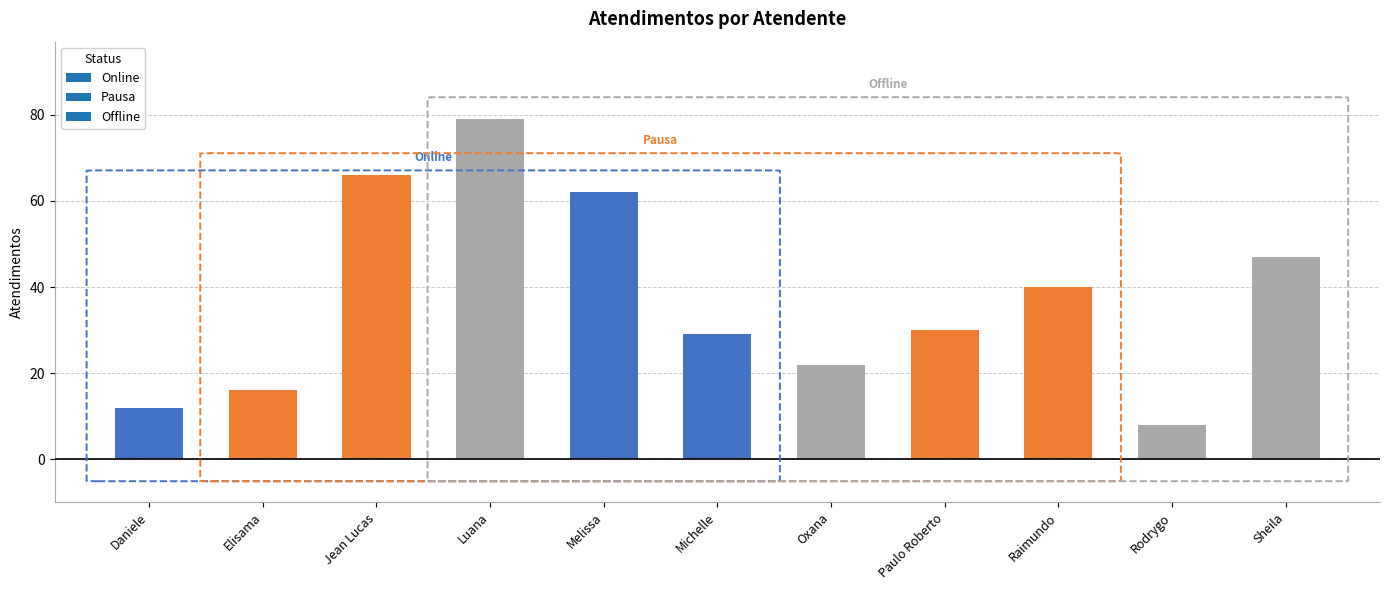

Between Sheila and Paulo Roberto, which is larger?

Sheila